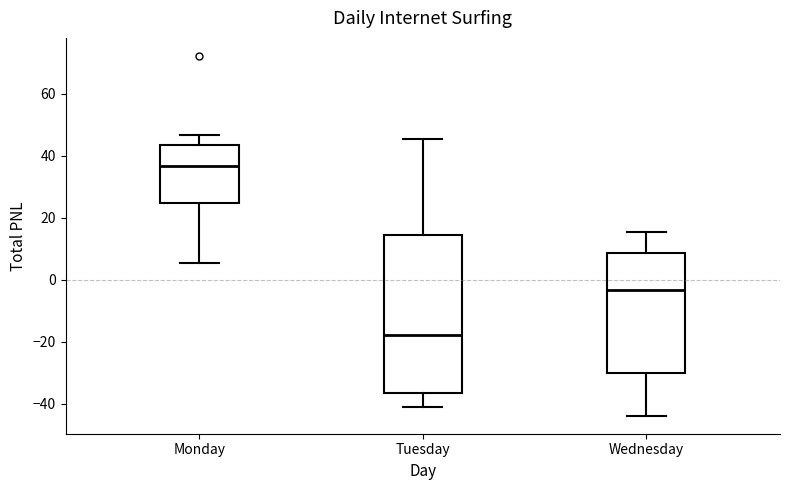

Reading left to right, read every box against the y-axis: the position of its median line, the range the box covers, and the ends of its whiskers. The values are not printed on the chart, so give them approximately, as read against the axis.

Monday: median 36, box 24 to 44, whiskers 6 to 46
Tuesday: median -18, box -36 to 14, whiskers -42 to 46
Wednesday: median -4, box -30 to 8, whiskers -44 to 16